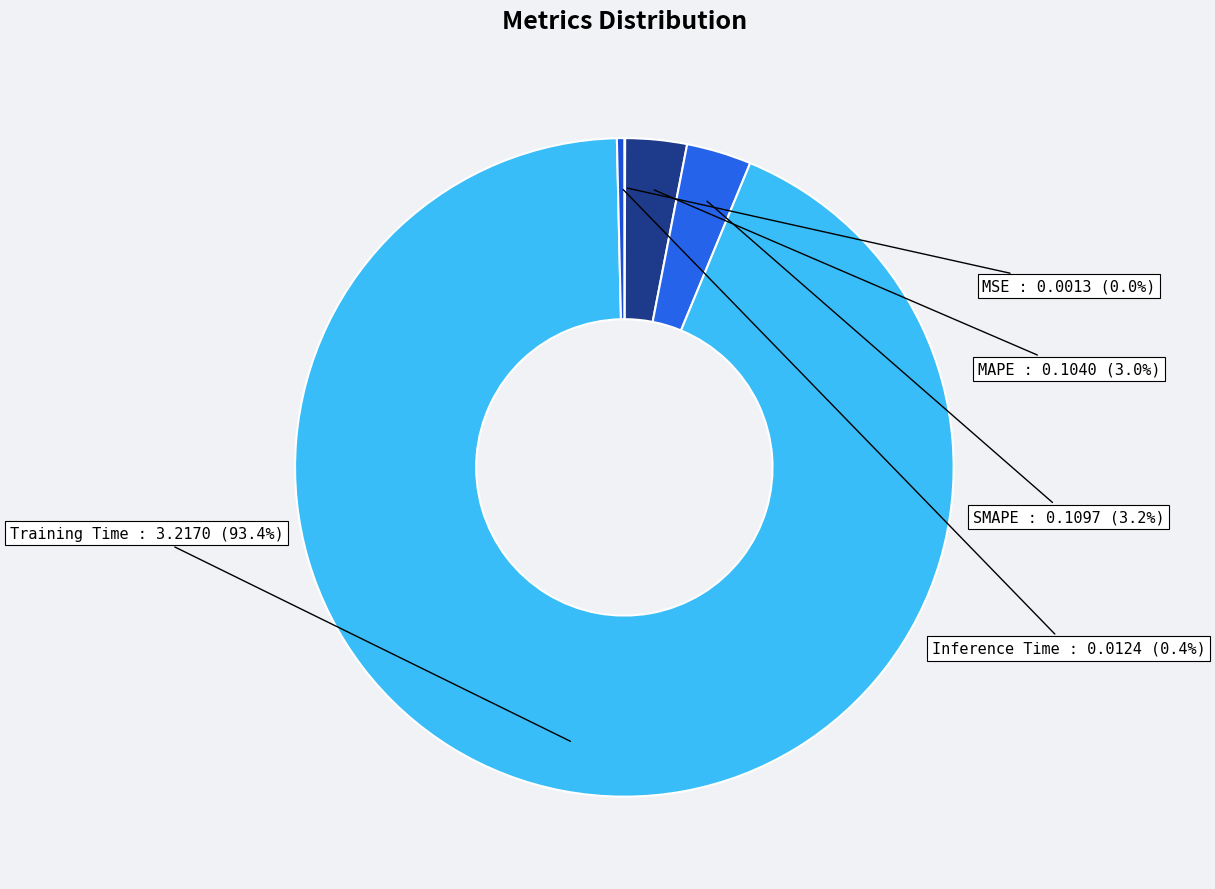

To the nearest percent, what portion does SMAPE represent?

3%